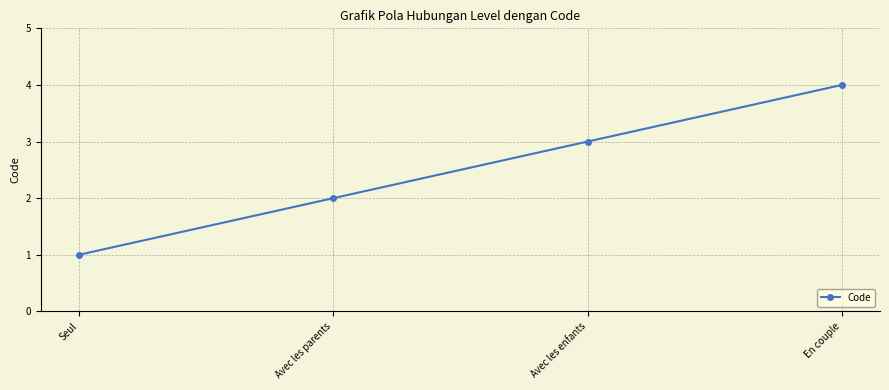

What is the greatest value displayed?

4